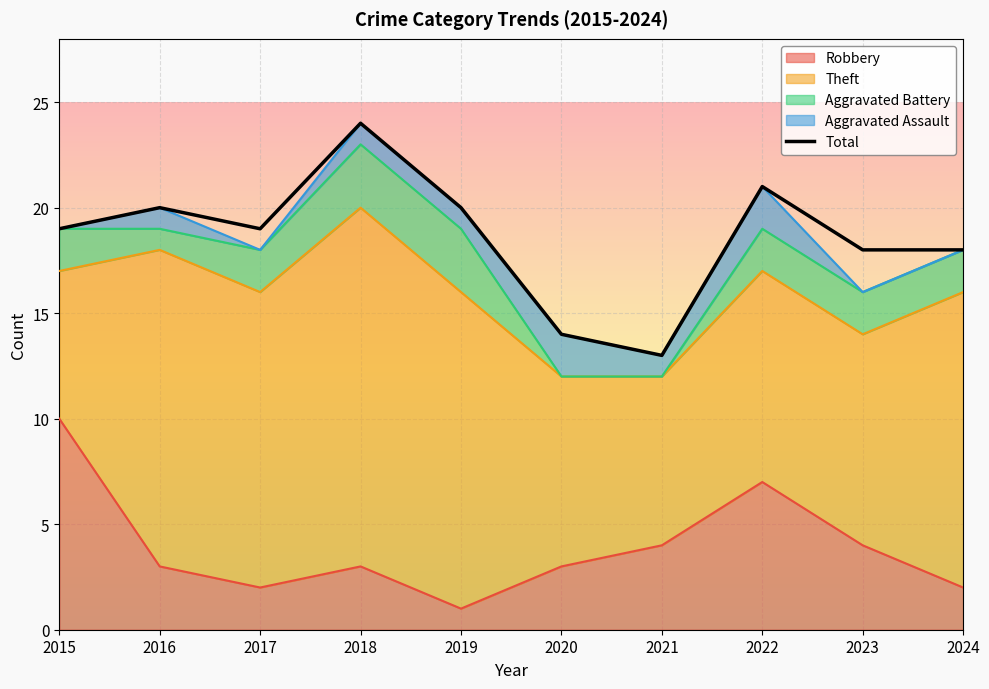

List the labels in order of value, largest first.

2018, 2022, 2016, 2019, 2015, 2017, 2023, 2024, 2020, 2021